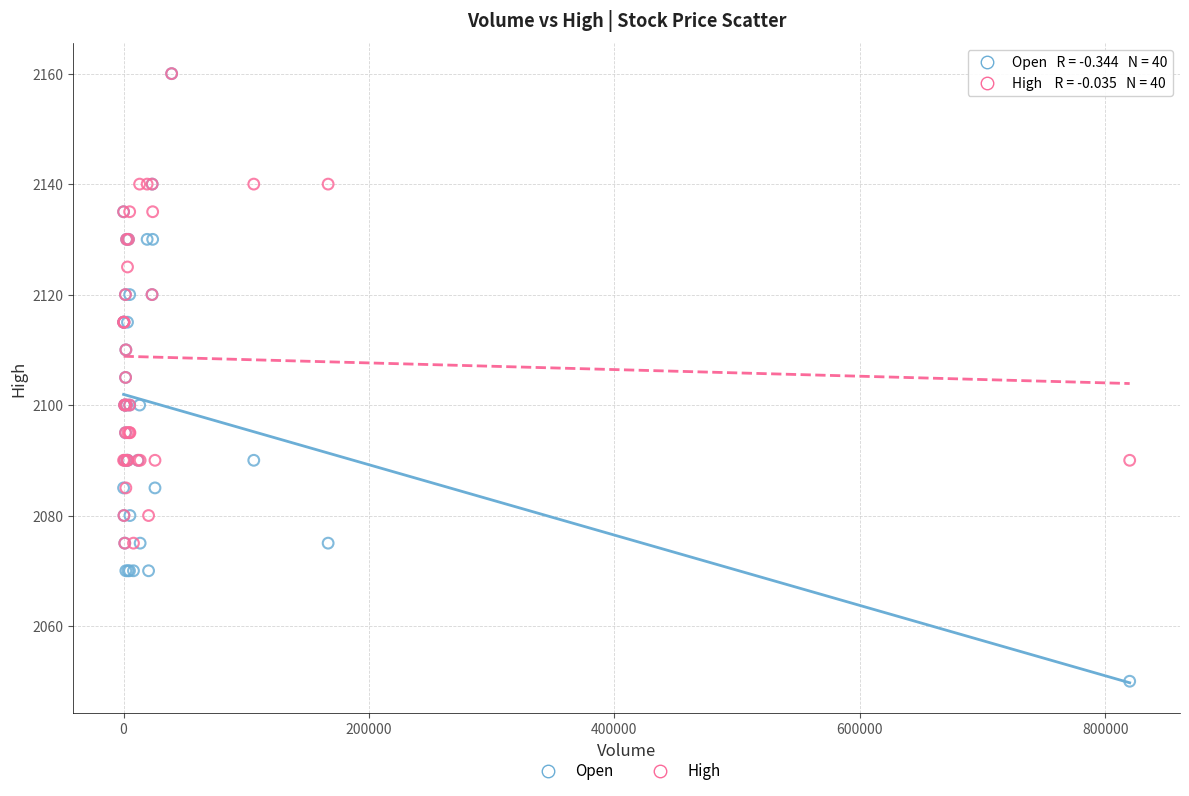

What are all the series names shown in the legend?

Open, High